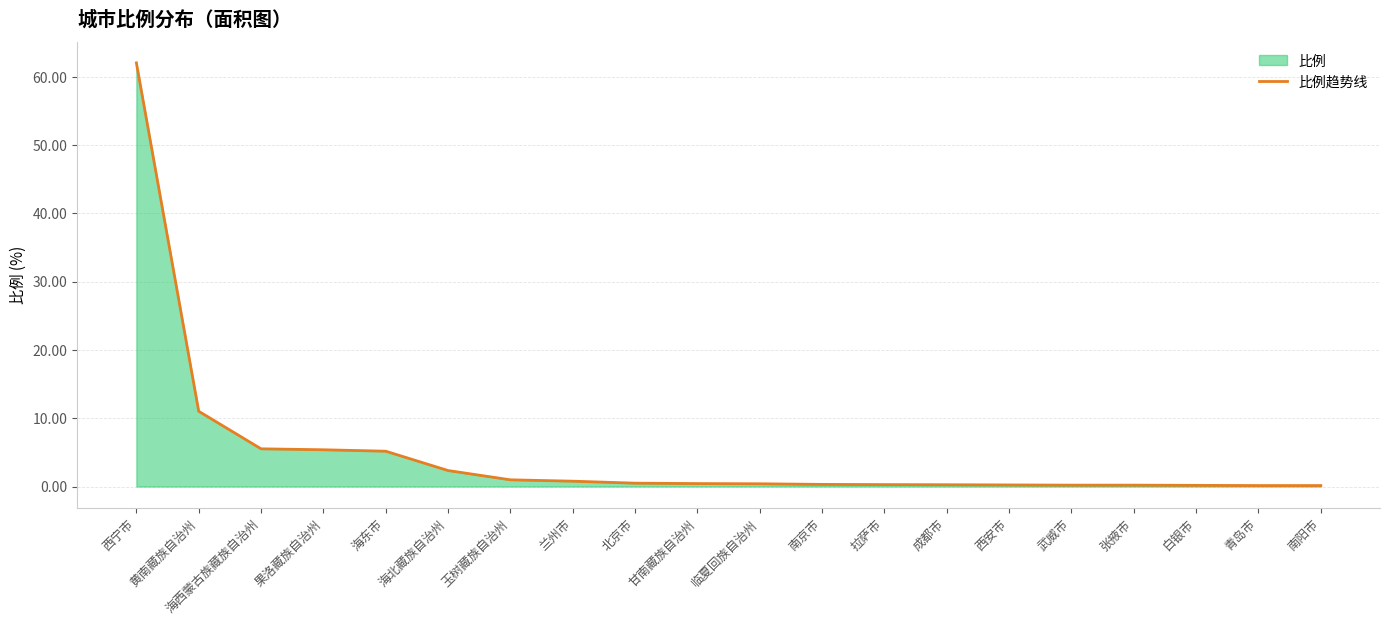

What is the sum of all values?

96.5